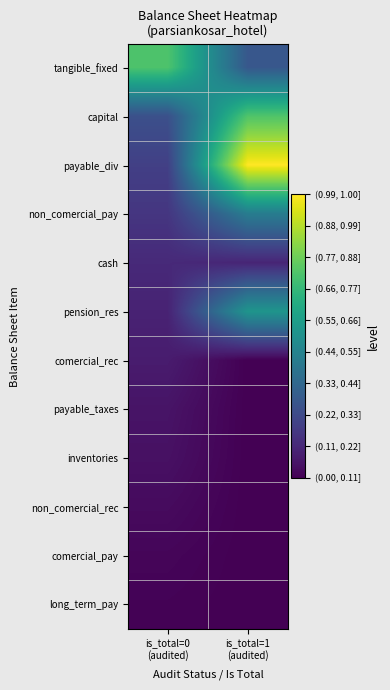

How many data points does each series have?

2